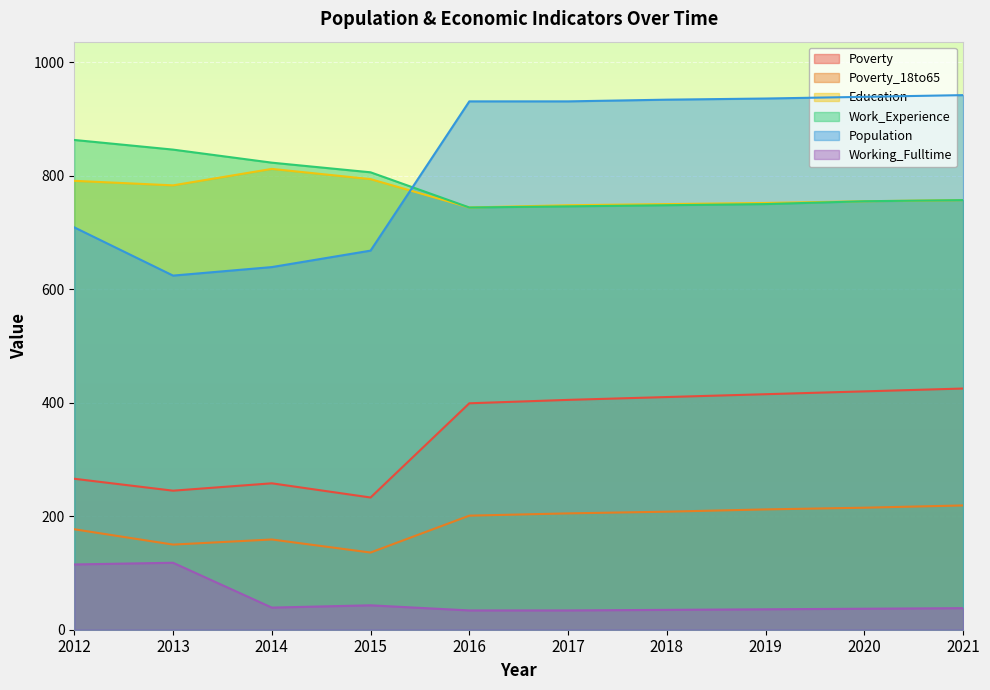

True or false: Poverty_18to65 and Poverty cross at least once.

False